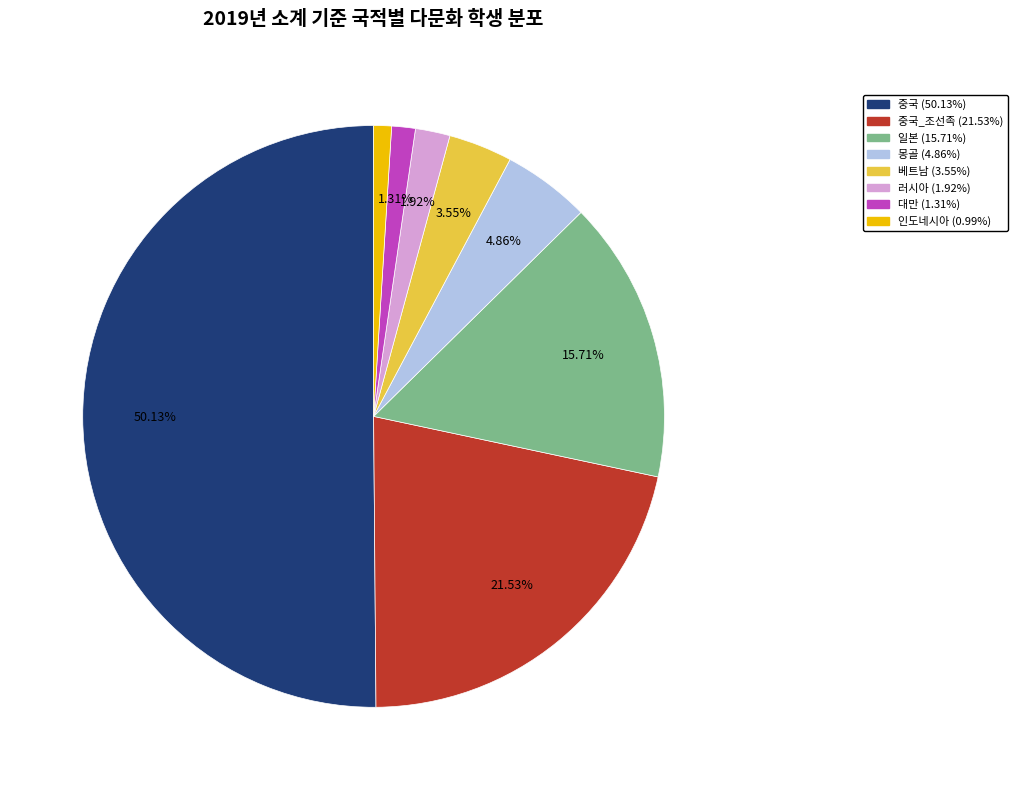

Count the number of slices in the pie.

8